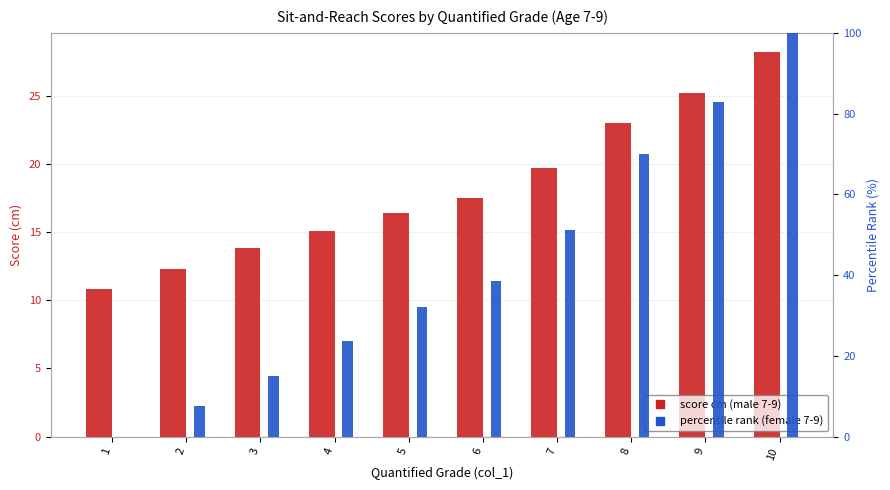

Reading left to right, extract all data points from this chart.

male 7-9 (score cm): 1=10.8	2=12.3	3=13.8	4=15.1	5=16.4	6=17.5	7=19.7	8=23.0	9=25.2	10=28.2
female 7-9 (percentile rank): 1=0.0	2=7.5	3=14.9	4=23.6	5=32.2	6=38.5	7=51.1	8=70.1	9=82.8	10=100.0